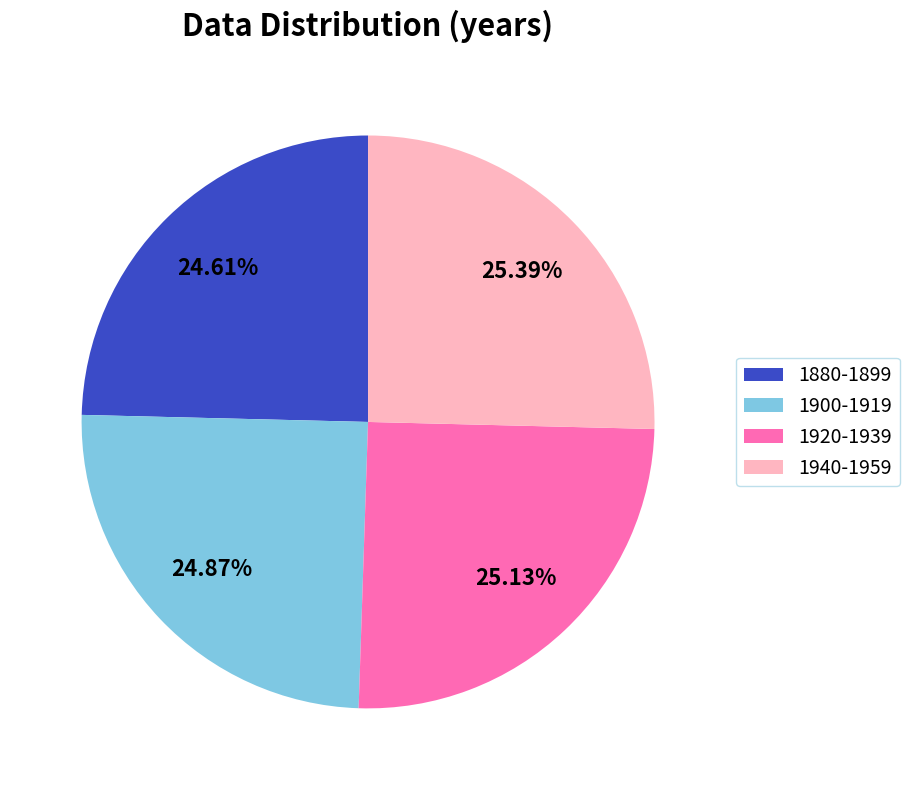

Does 1940-1959 represent more than half of the total?

No